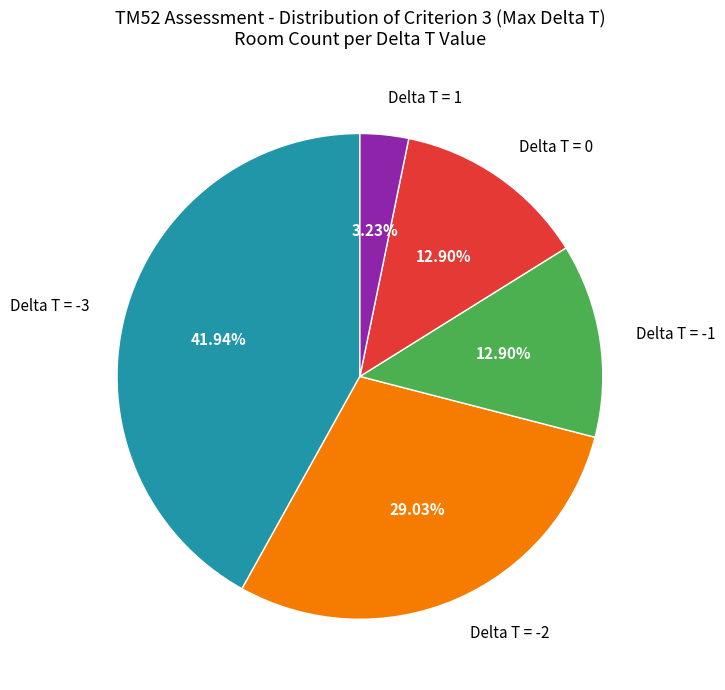

Does any single category account for the majority?

No